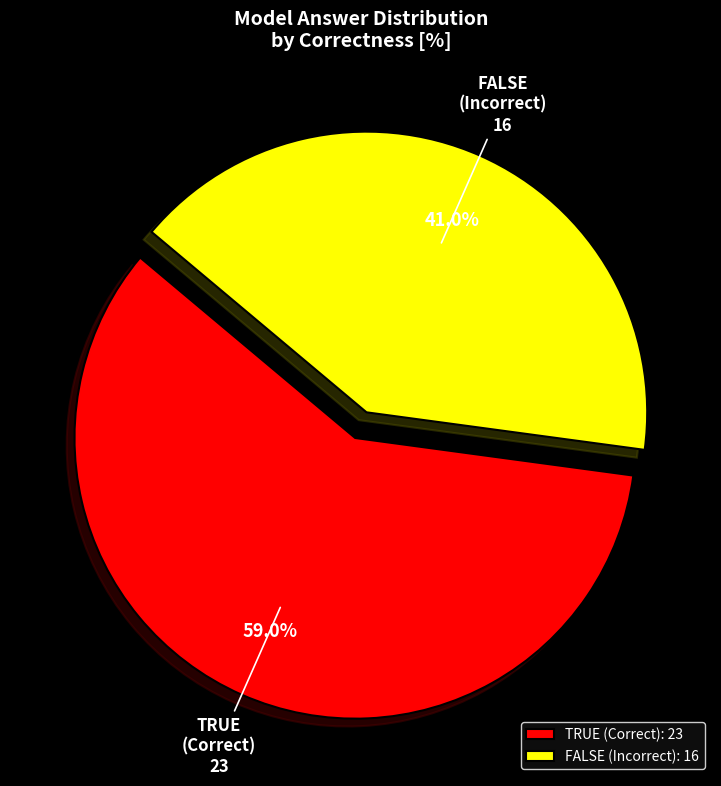

Which has a higher value, TRUE (Correct) or FALSE (Incorrect)?

TRUE (Correct)